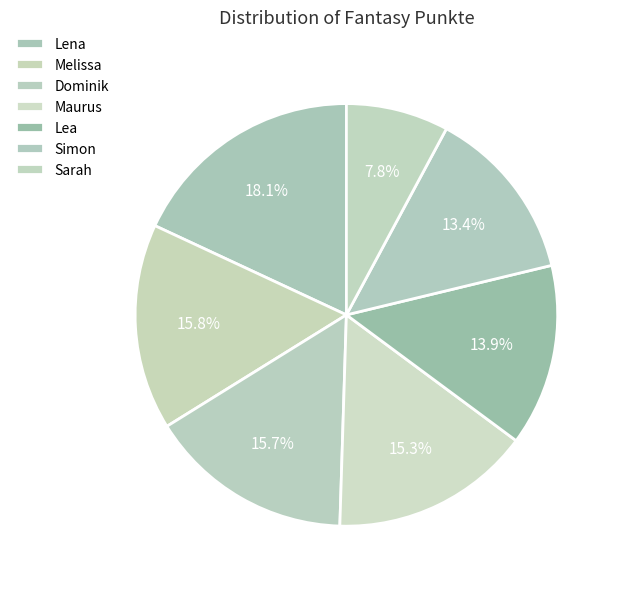

Combined, what portion of the pie is Sarah and Melissa?

23.6%